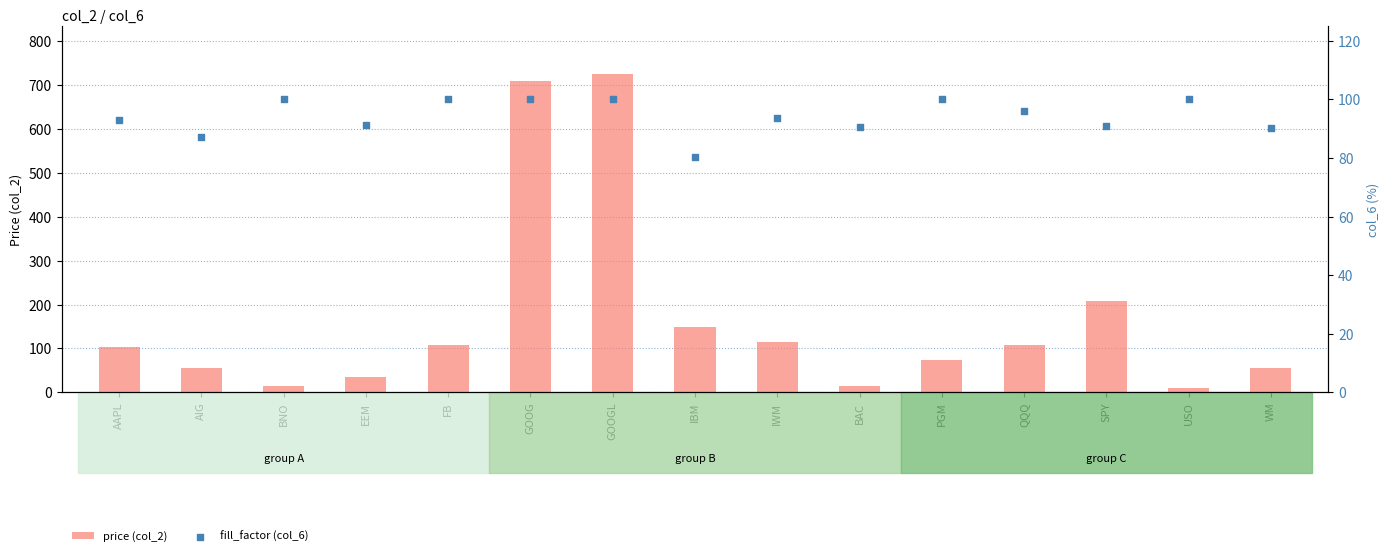

Is the value of price (col_2) at BAC greater than the value of fill_factor (col_6) at IBM?

No